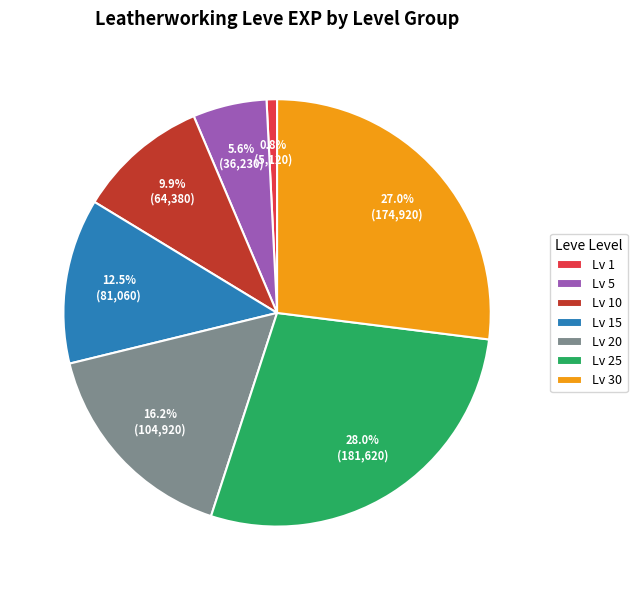

Approximately how many times larger is the value at Lv 10 compared to Lv 5?

1.8